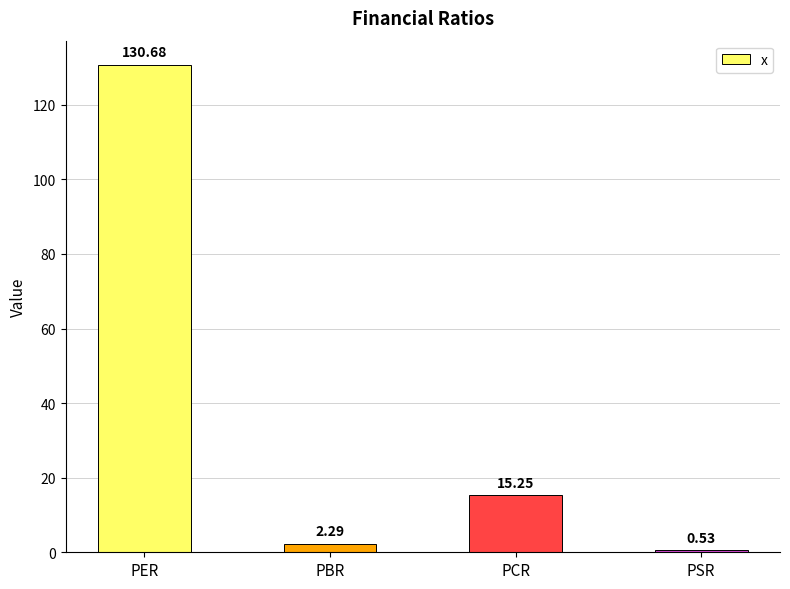

Between PCR and PSR, which is larger?

PCR